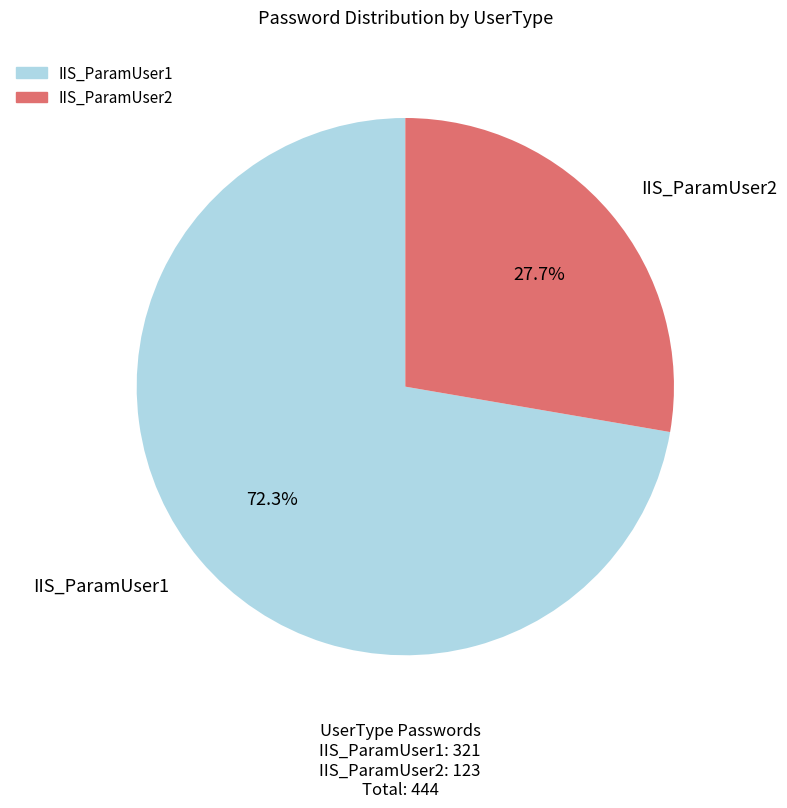

Which slice is the largest?

IIS_ParamUser1